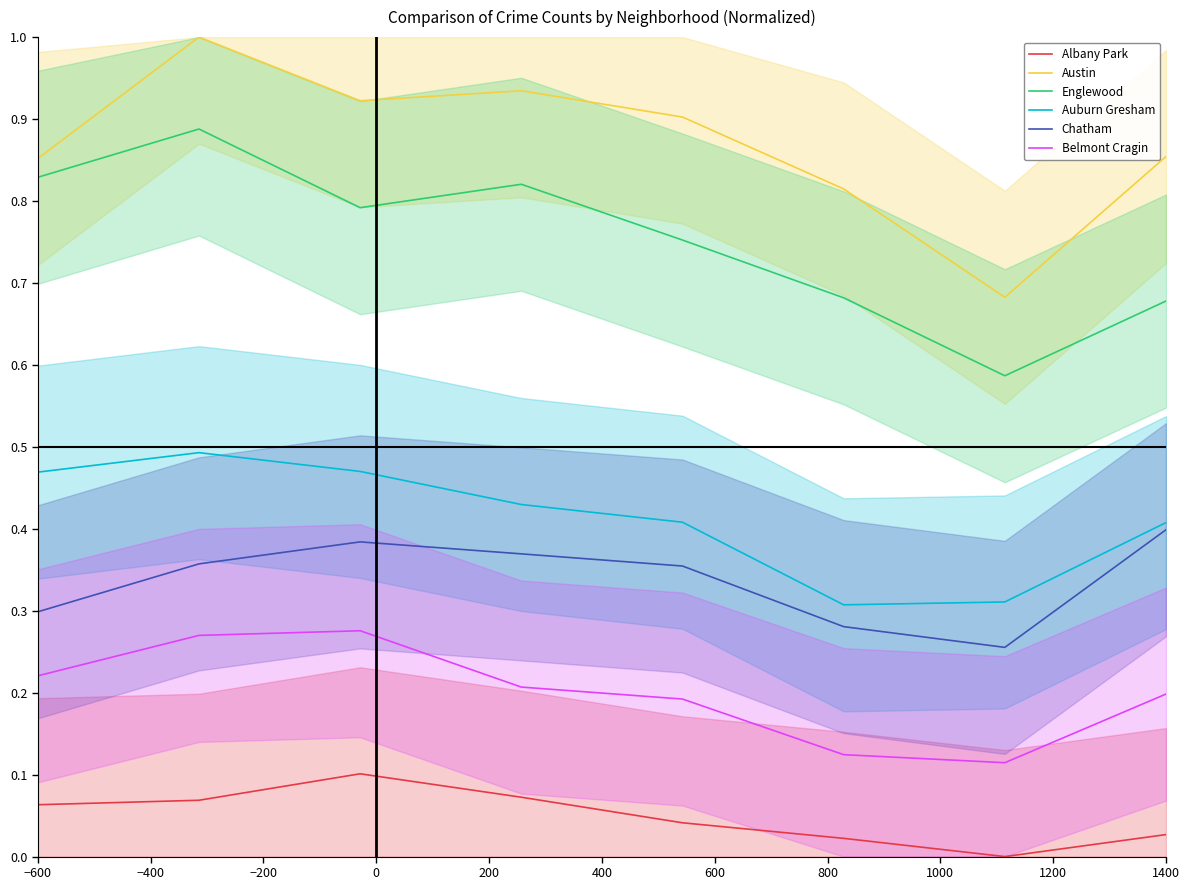

True or false: Albany Park and Englewood intersect in this chart.

False